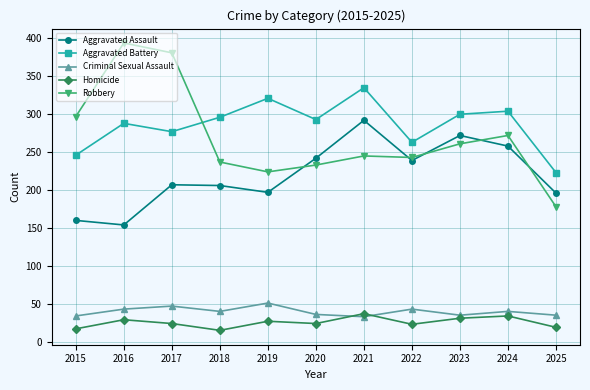

Rank the series by their maximum value, from lowest to highest.

Homicide, Criminal Sexual Assault, Aggravated Assault, Aggravated Battery, Robbery